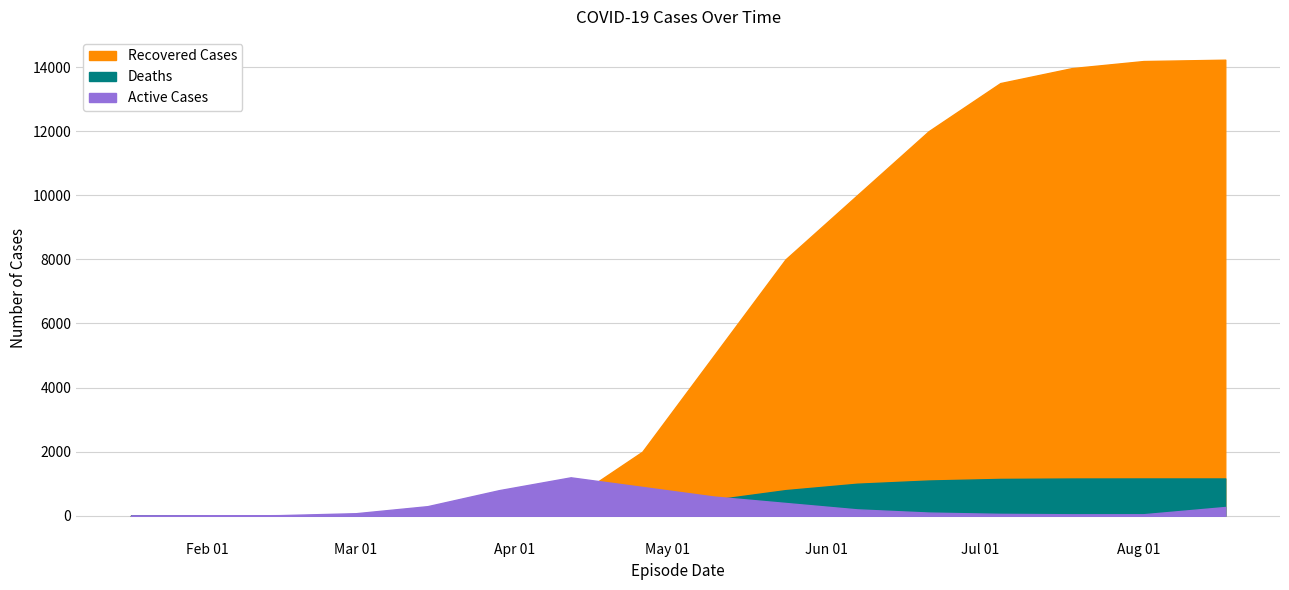

True or false: Active Cases has a value of 202 at 2020-05-10.

False